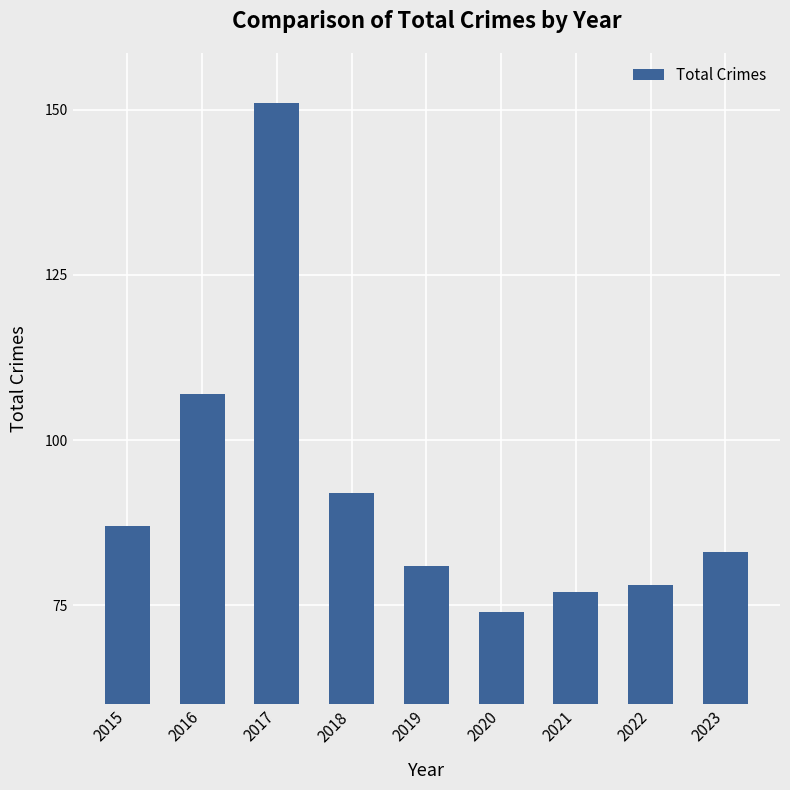

List the labels in order of value, largest first.

2017, 2016, 2018, 2015, 2023, 2019, 2022, 2021, 2020